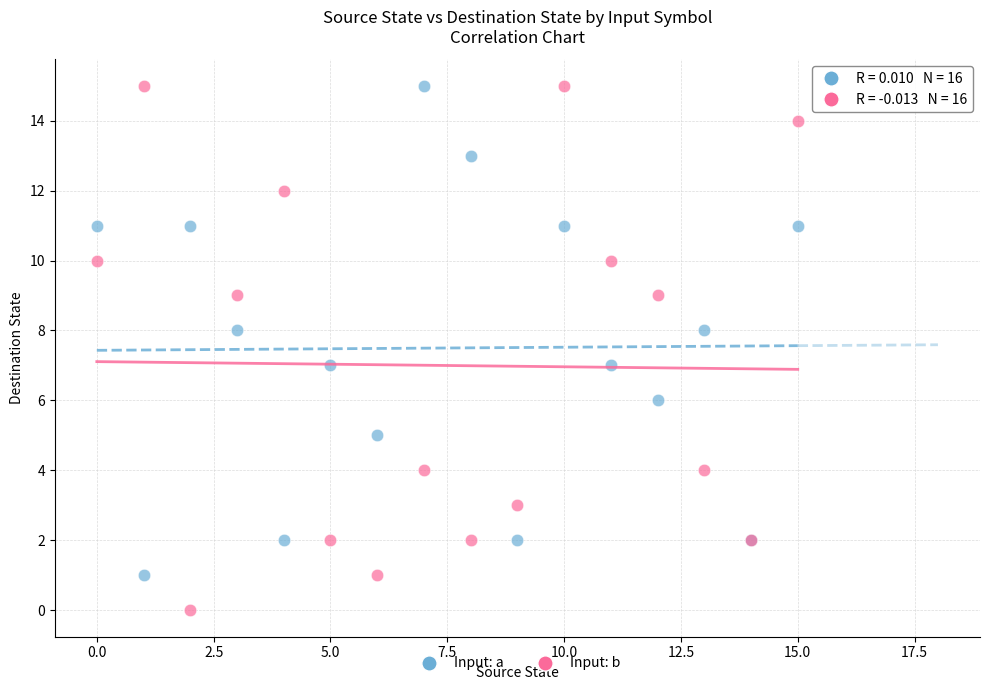

Which series has the widest spread of Y values?

Input: b